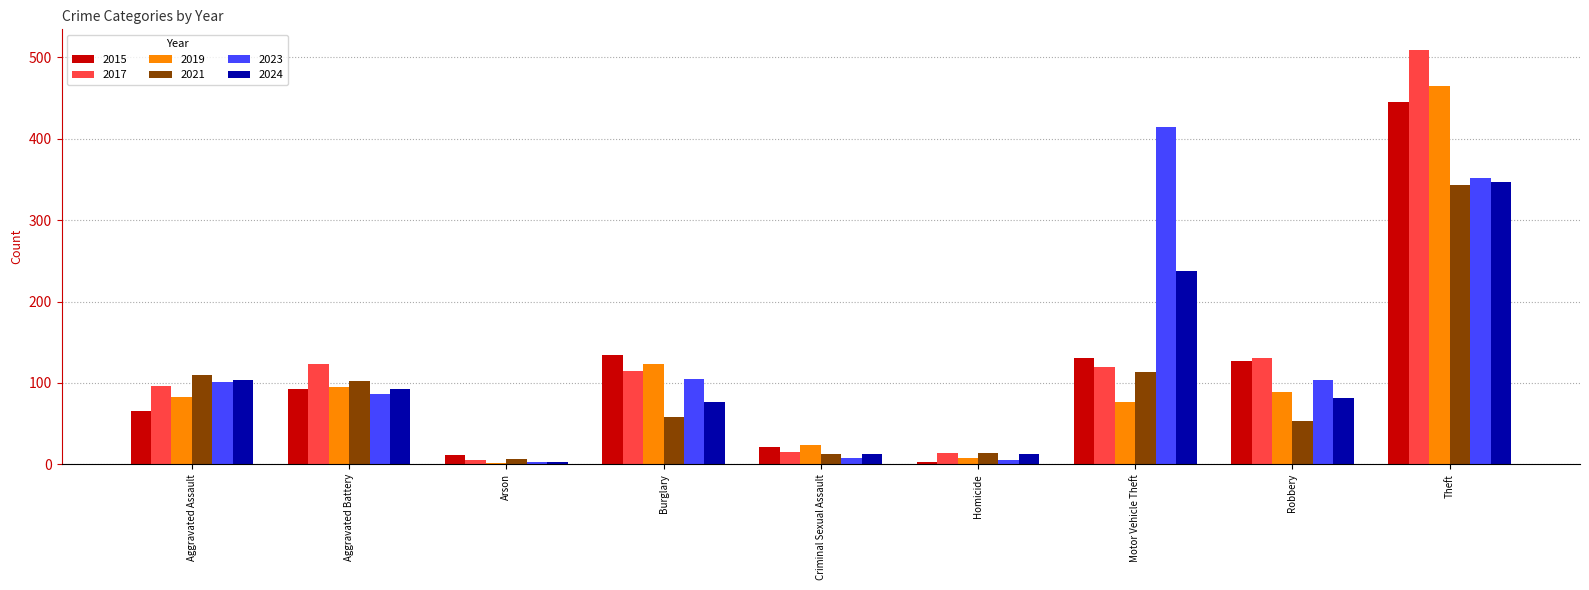

At which label does 2017 reach its peak?

Theft